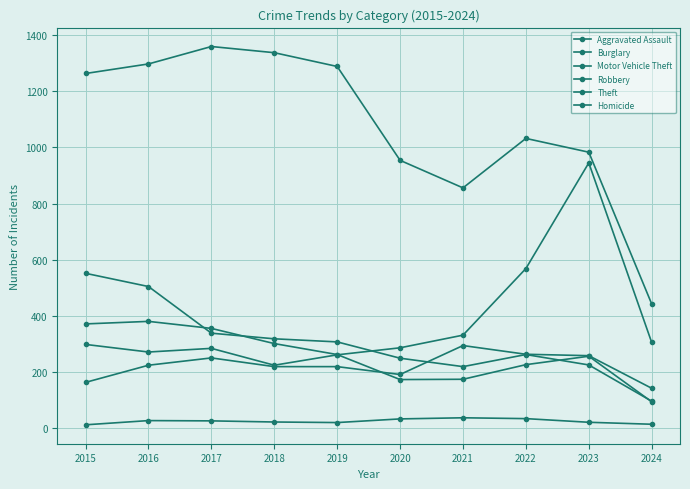

Count the number of categories in the chart.

10